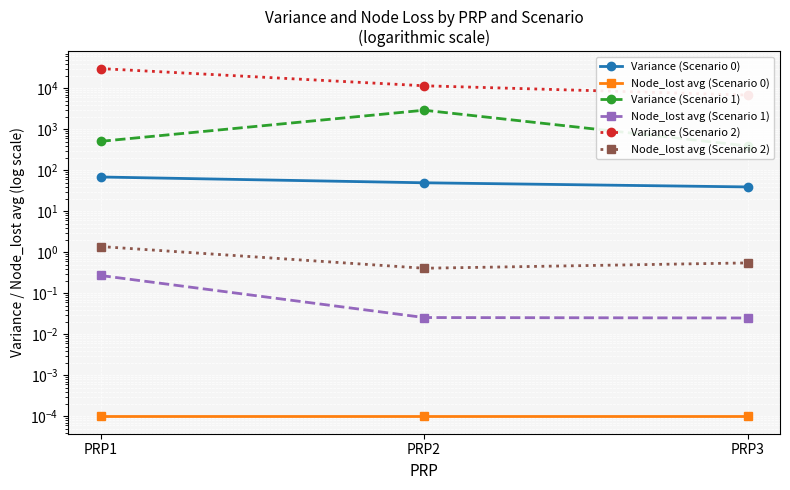

The value of Variance (Scenario 0) at PRP3 is 39.2. True or false?

True